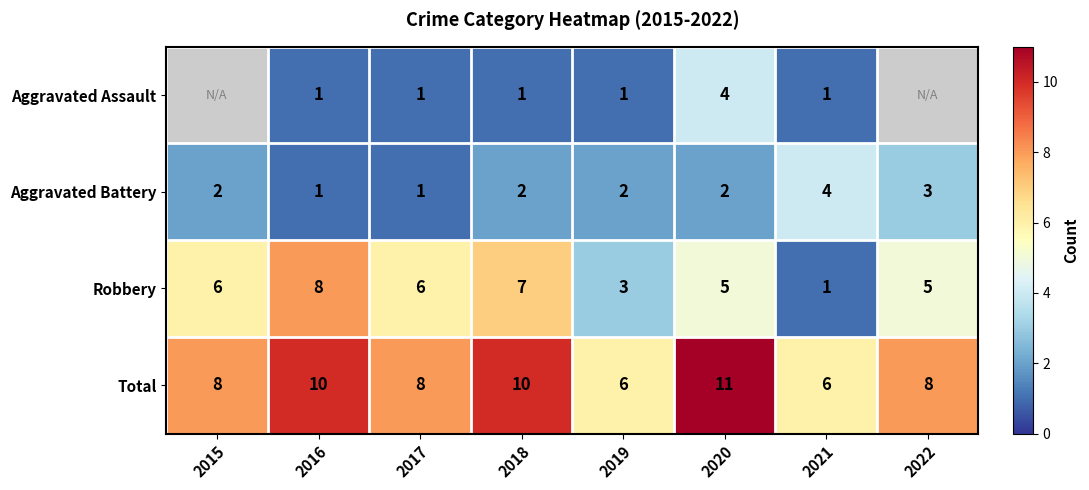

What is the difference between the highest and lowest values at 2019?

5